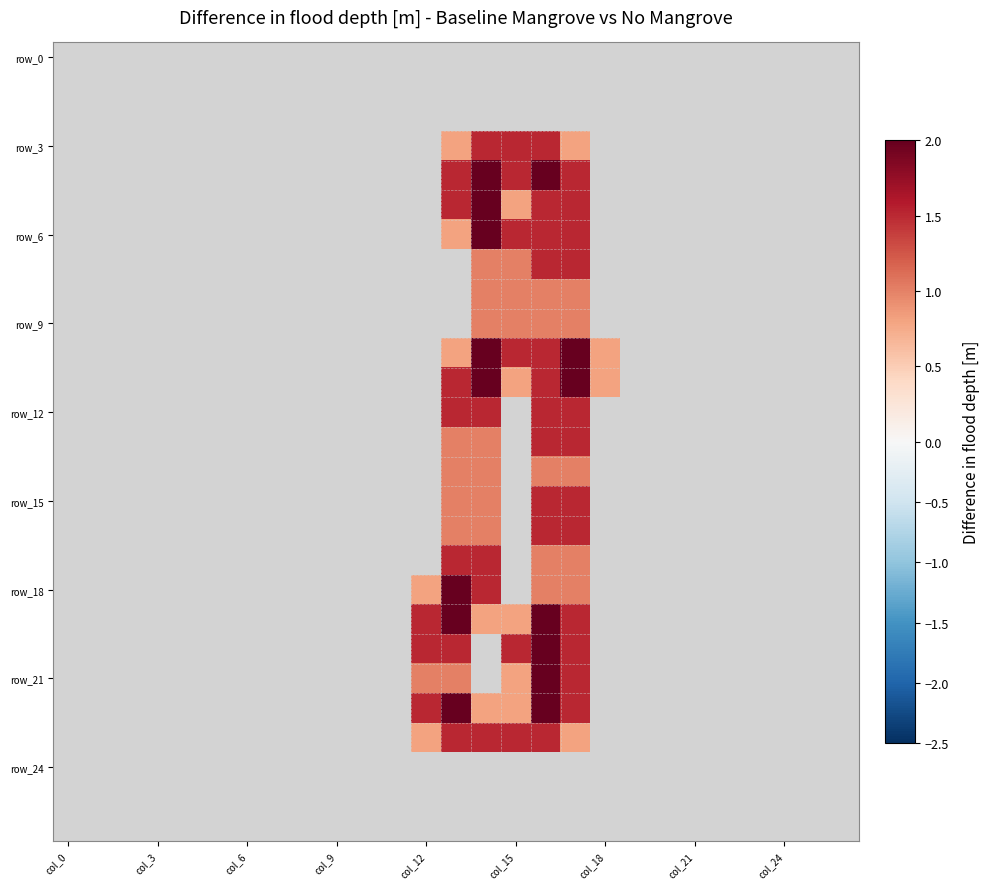

What is the greatest value displayed?

2.0